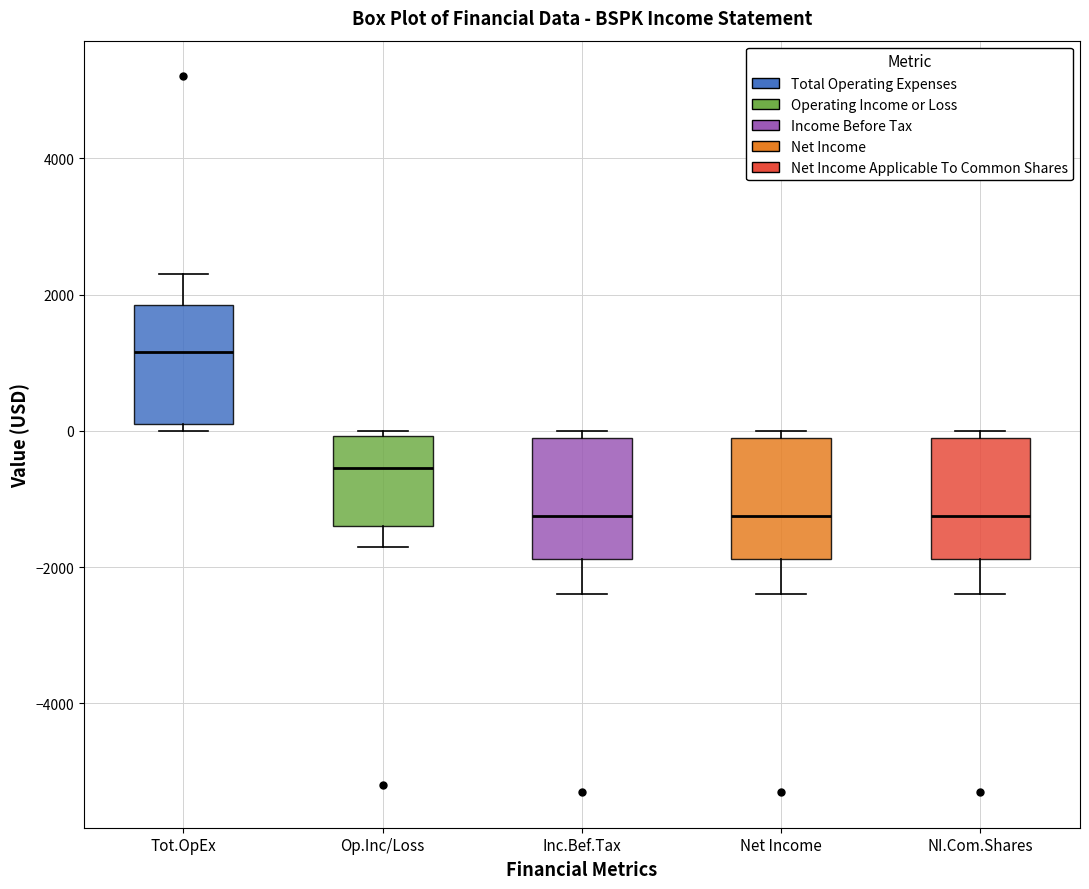

Reading left to right, read every box against the y-axis: the position of its median line, the range the box covers, and the ends of its whiskers. The values are not printed on the chart, so give them approximately, as read against the axis.

Tot.OpEx: median 1200, box 200 to 1800, whiskers 0 to 2400
Op.Inc/Loss: median -600, box -1400 to 0, whiskers -1600 to 0 (just above the box's upper edge)
Inc.Bef.Tax: median -1200, box -1800 to 0, whiskers -2400 to 0 (just above the box's upper edge)
Net Income: median -1200, box -1800 to 0, whiskers -2400 to 0 (just above the box's upper edge)
NI.Com.Shares: median -1200, box -1800 to 0, whiskers -2400 to 0 (just above the box's upper edge)